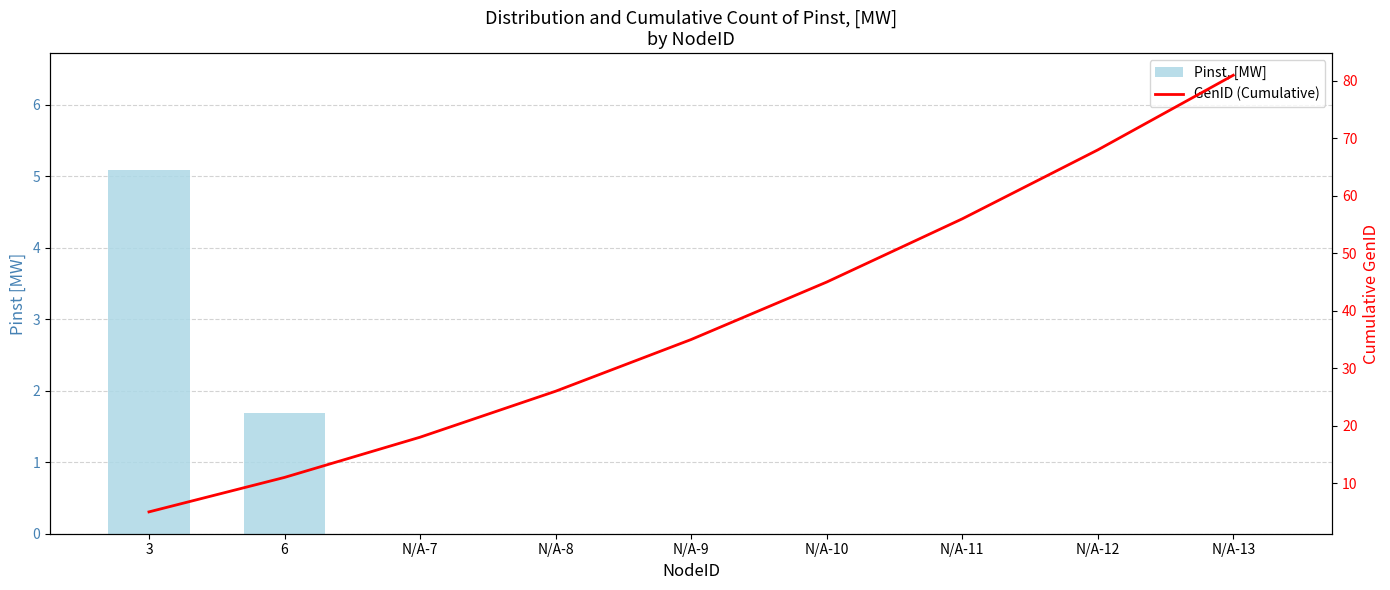

Count the Pinst, [MW] values in the range 0 to 1.

7